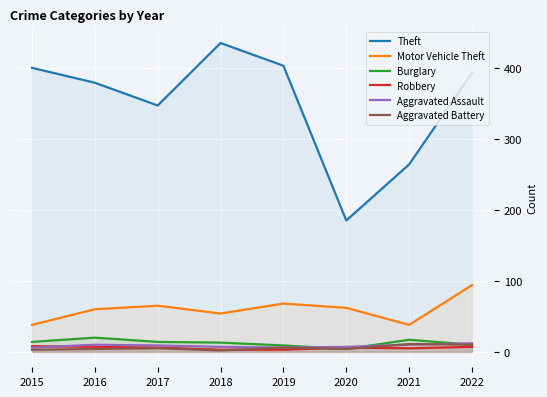

Does the chart display data point markers on the line(s)?

No